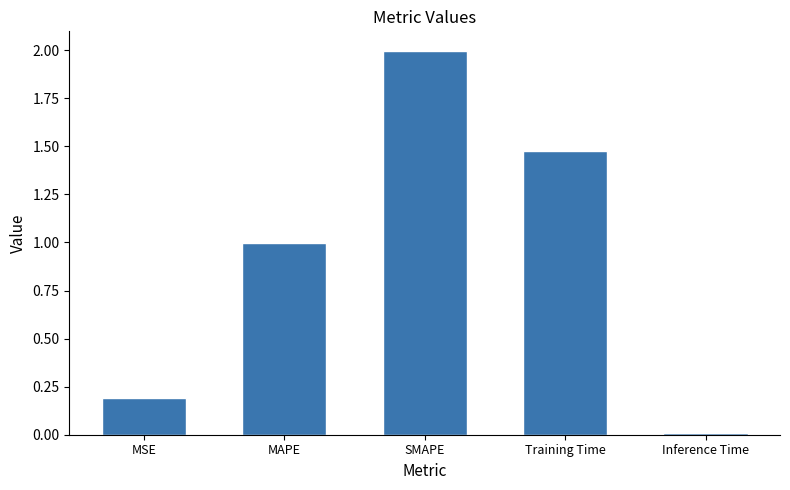

What is the difference between the maximum and minimum values?

2.0